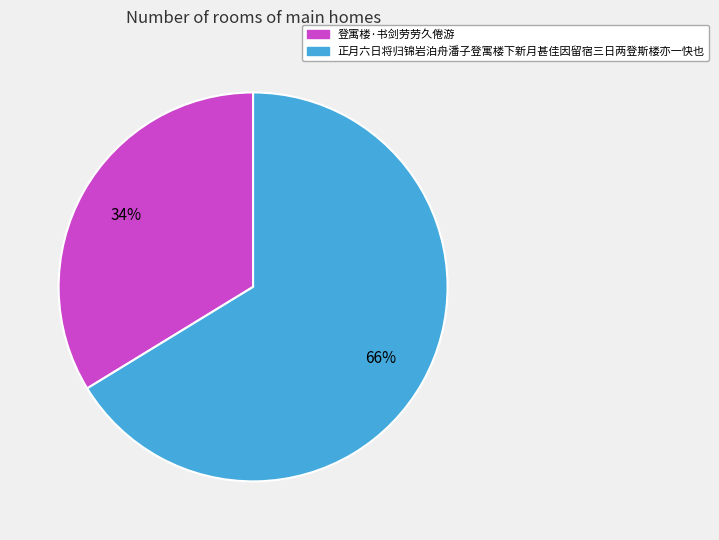

Between 登寓楼·书剑劳劳久倦游 and 正月六日将归锦岩泊舟潘子登寓楼下新月甚佳因留宿三日两登斯楼亦一快也, which is larger?

正月六日将归锦岩泊舟潘子登寓楼下新月甚佳因留宿三日两登斯楼亦一快也